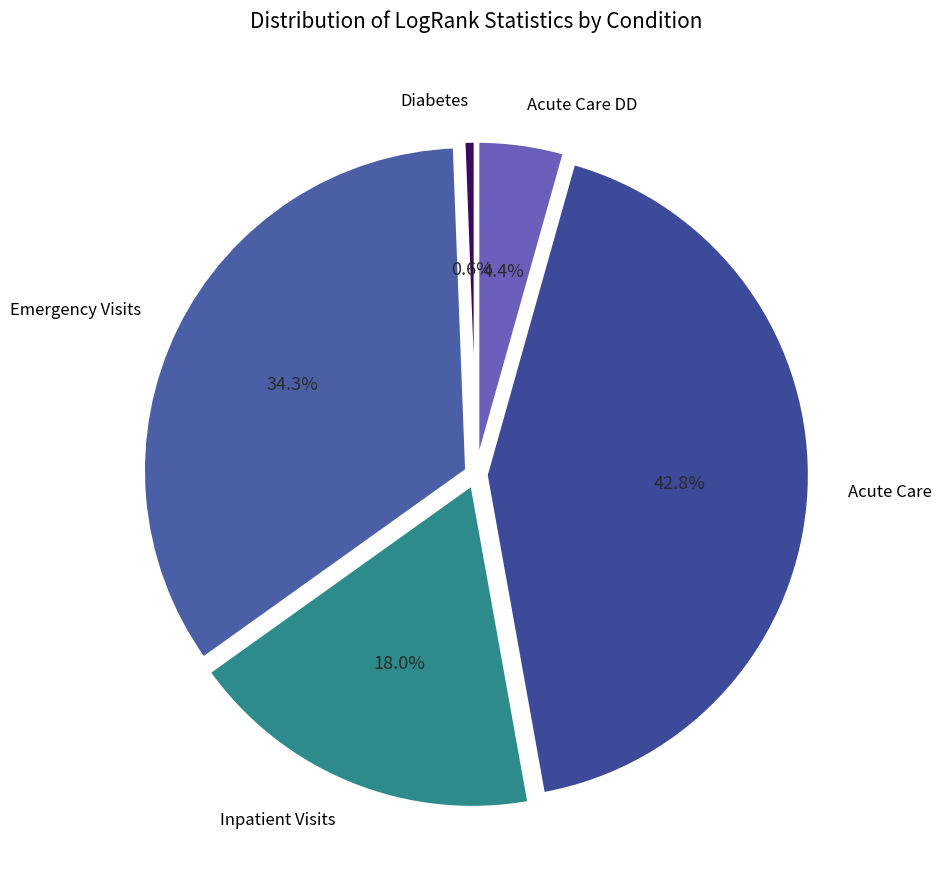

To the nearest percent, what is the average slice percentage?

20%